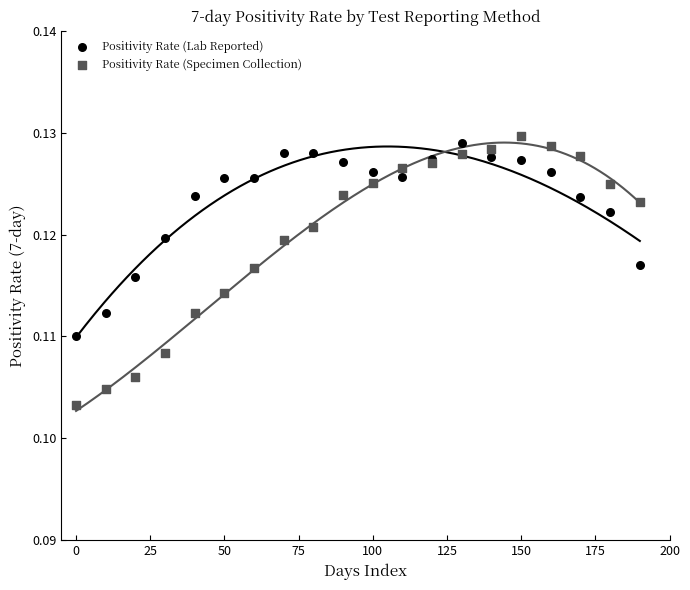

What are all the series names shown in the legend?

Positivity Rate (Lab Reported), Positivity Rate (Specimen Collection)